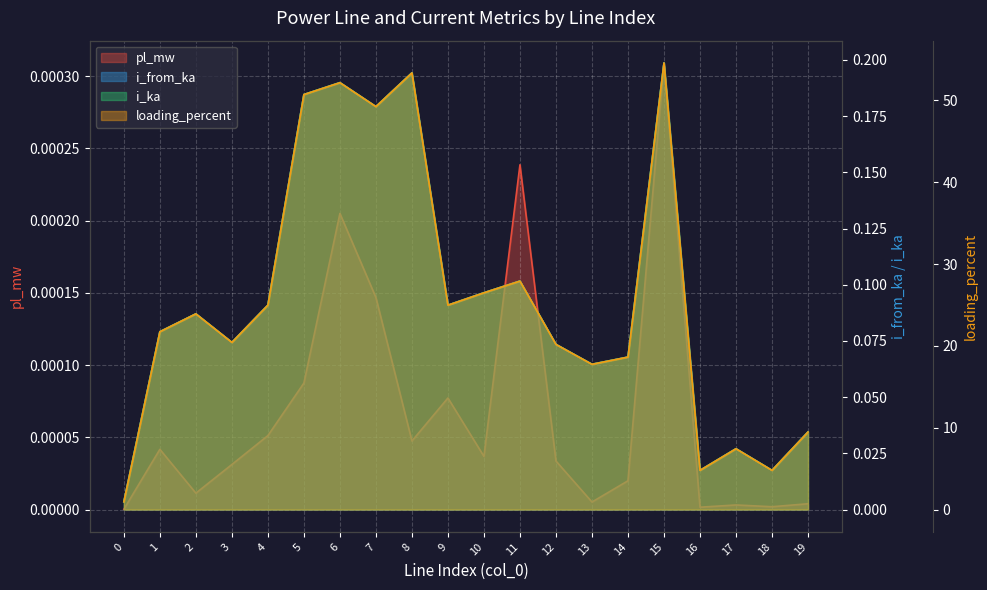

Is it true that loading_percent equals 76.6 at 5?

False